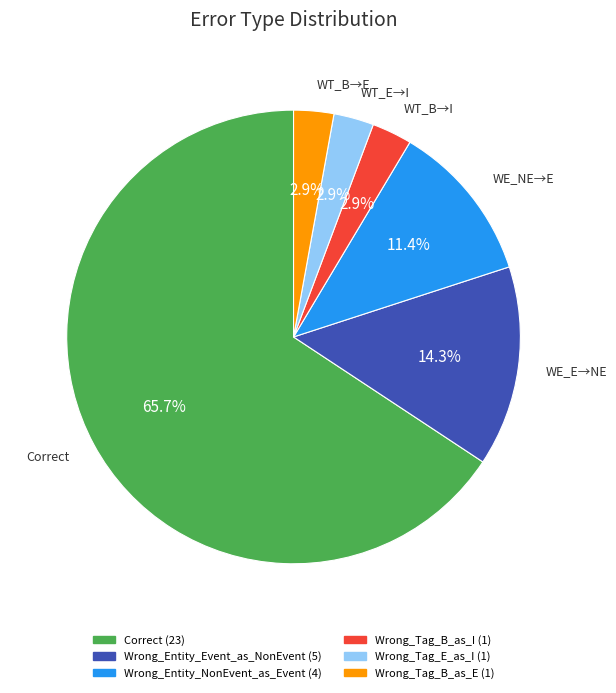

Which slice is the largest?

Correct